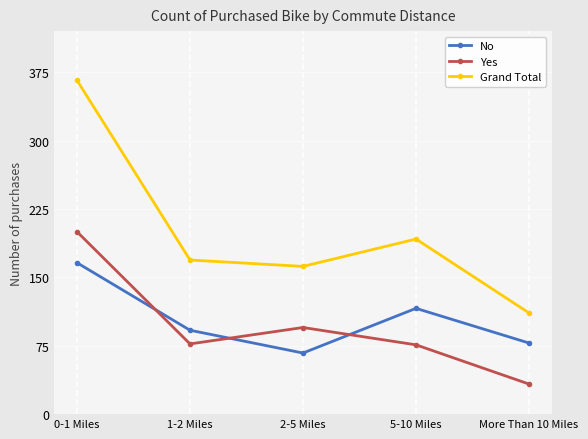

True or false: Grand Total and Yes intersect in this chart.

False